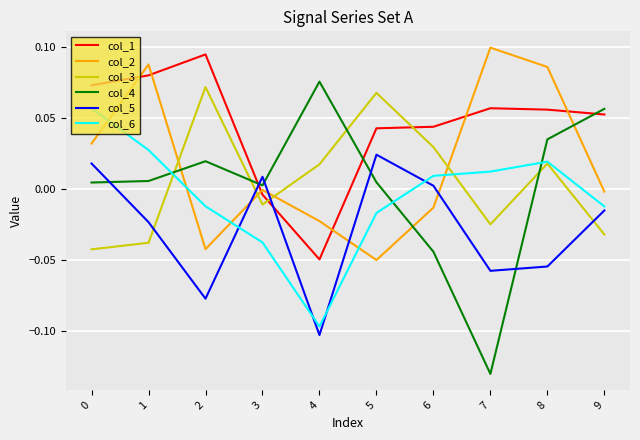

What is the spread (max minus min) of values at 4?

0.2